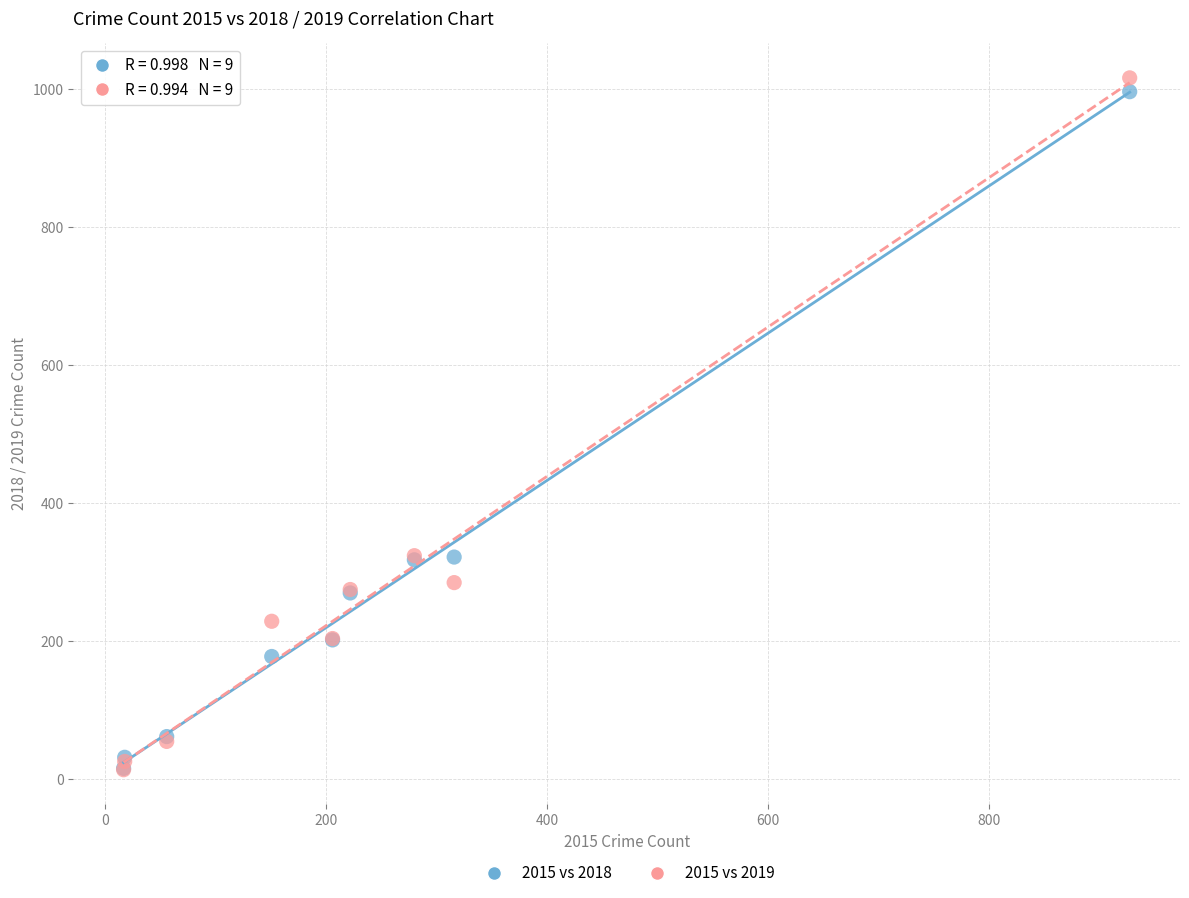

What are all the series names shown in the legend?

2015 vs 2018, 2015 vs 2019